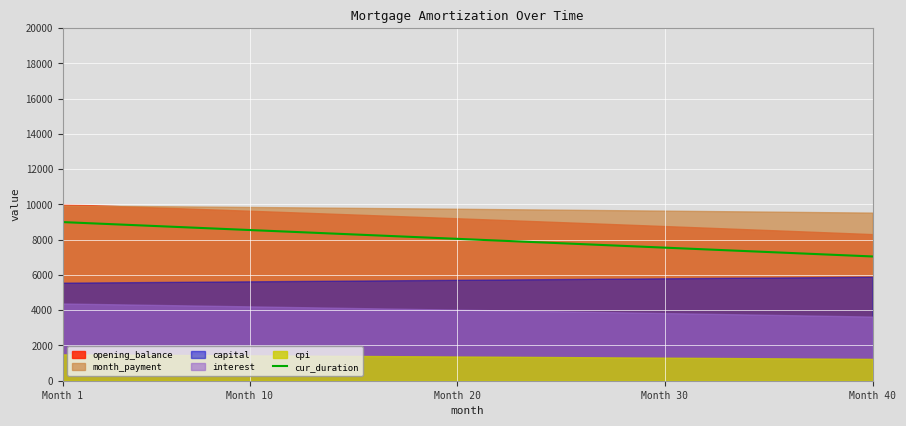

The value of cur_duration at Month 10 is 8550. True or false?

True